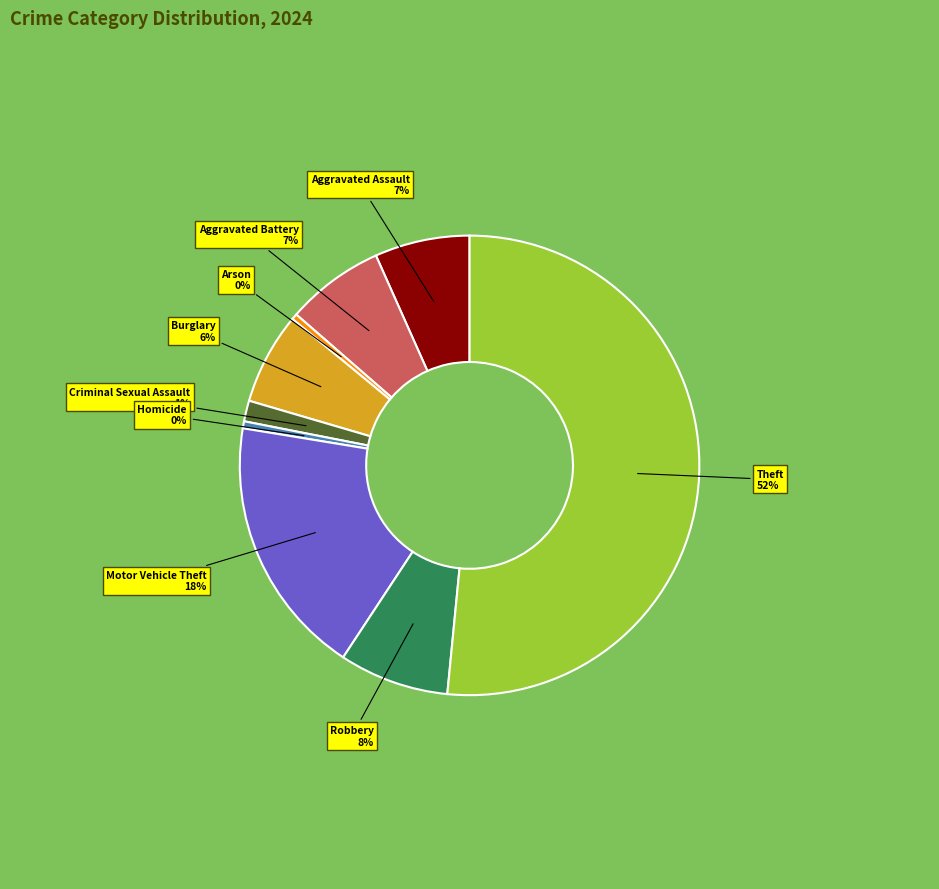

To the nearest percent, what is the average slice percentage?

11%